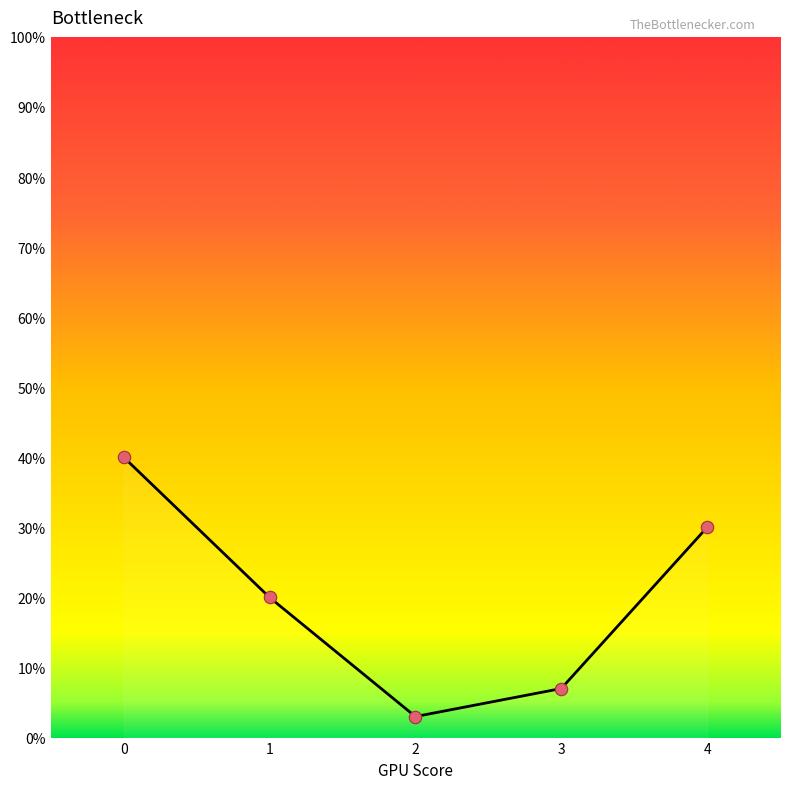

What is the change in value from 0 to 1?

-0.2